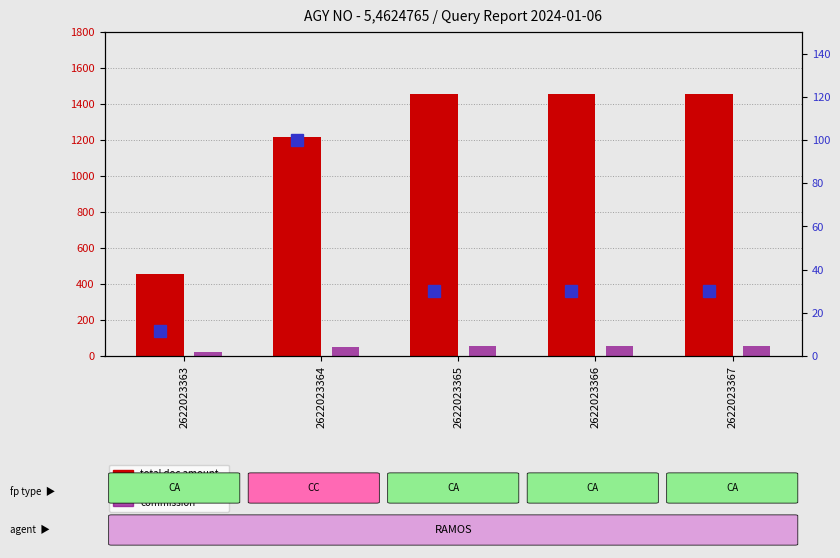

True or false: commission has a value of 50.0 at 2622023364.

True